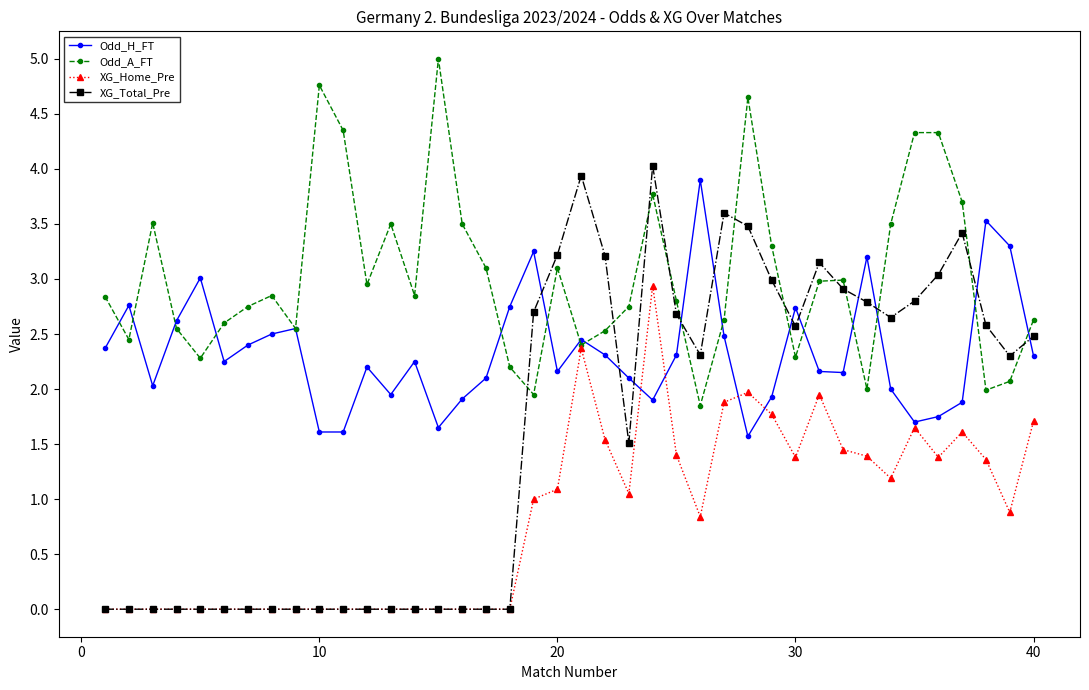

What is the highest value of the Odd_A_FT series?

5.0